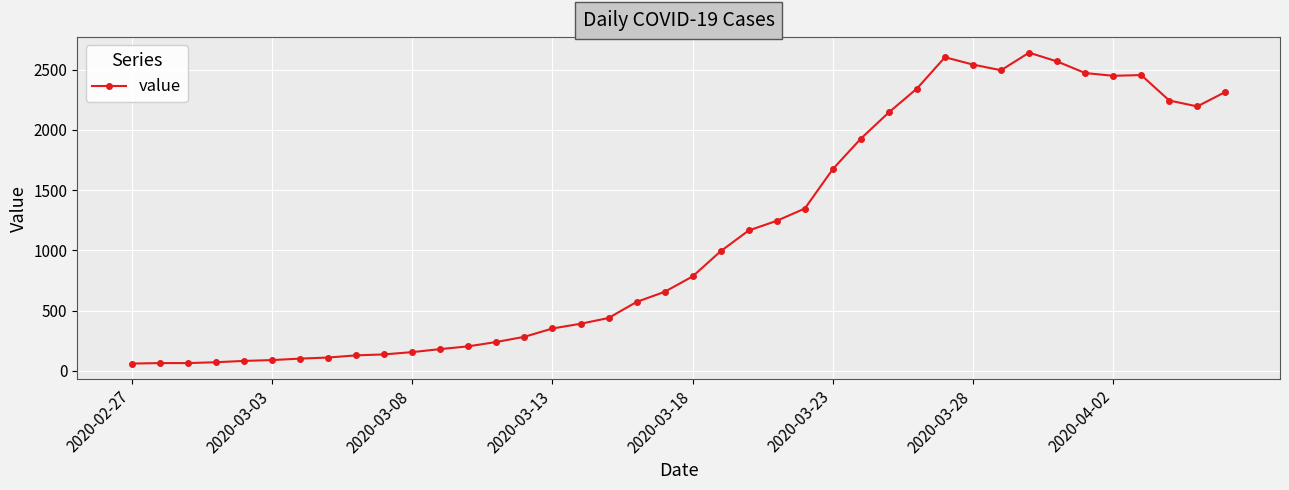

What is the smallest value displayed?

61